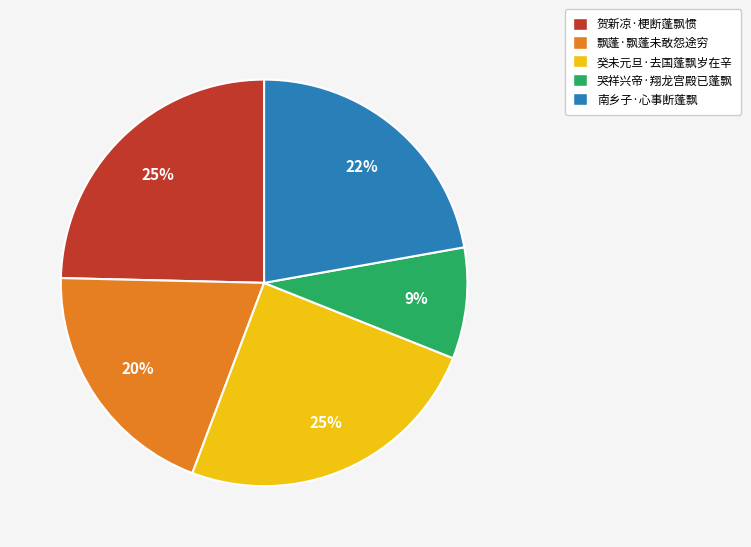

What is the smallest slice in the pie chart?

哭祥兴帝·翔龙宫殿已蓬飘